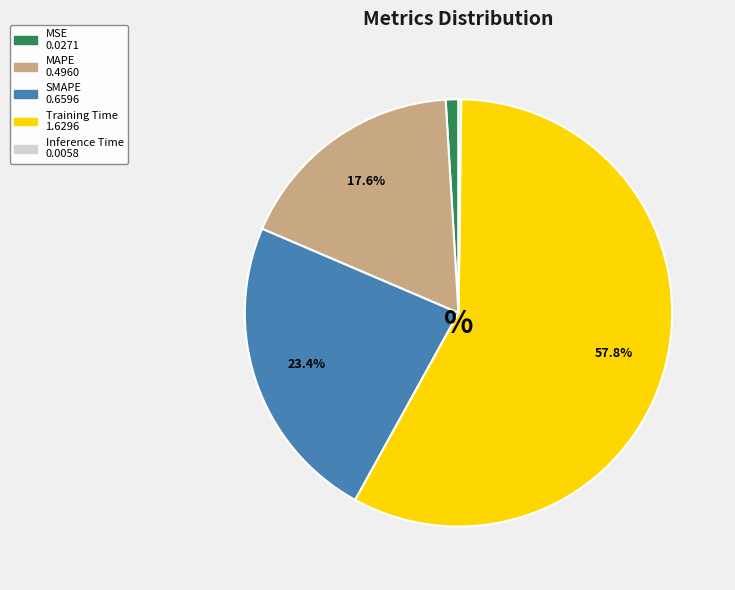

Between Training Time and MAPE, which is larger?

Training Time